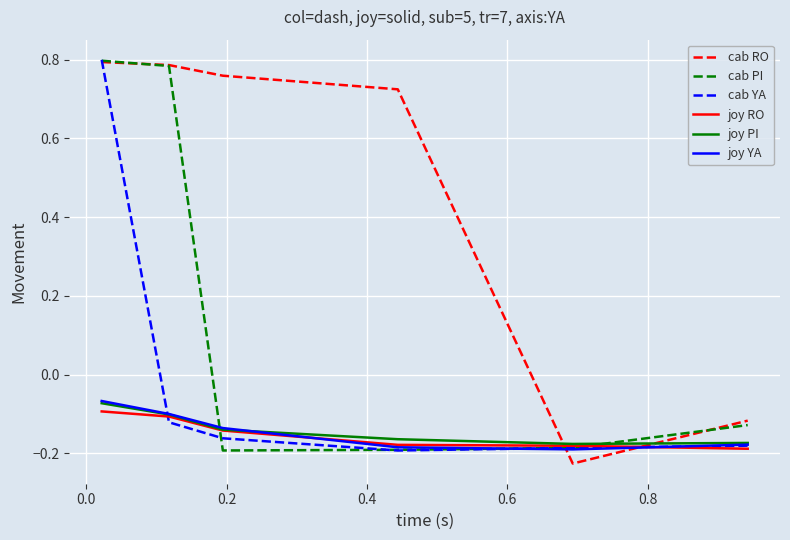

Which series has the largest total across all categories?

cab RO